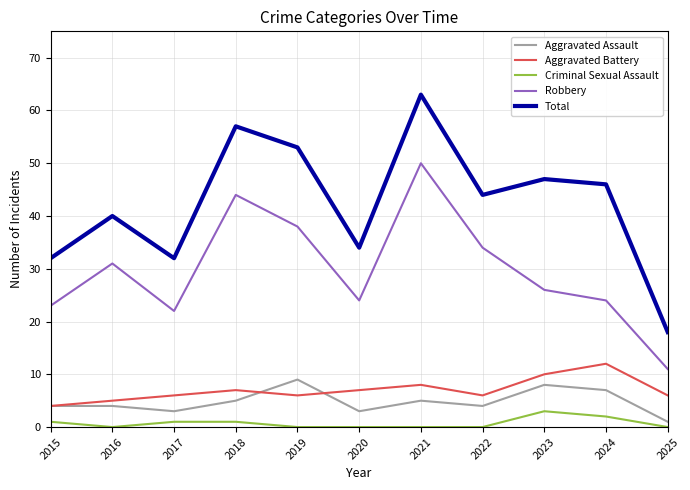

Which series has the largest total across all categories?

Total